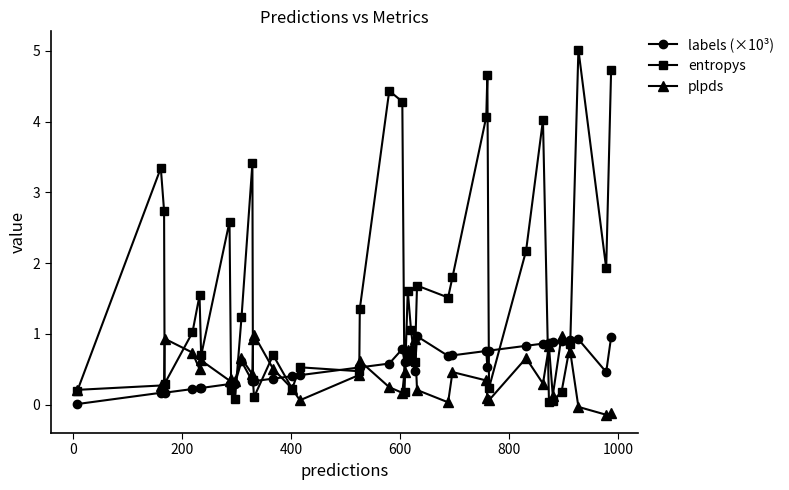

What is the value of the plpds point at the 13th from the left?

0.9